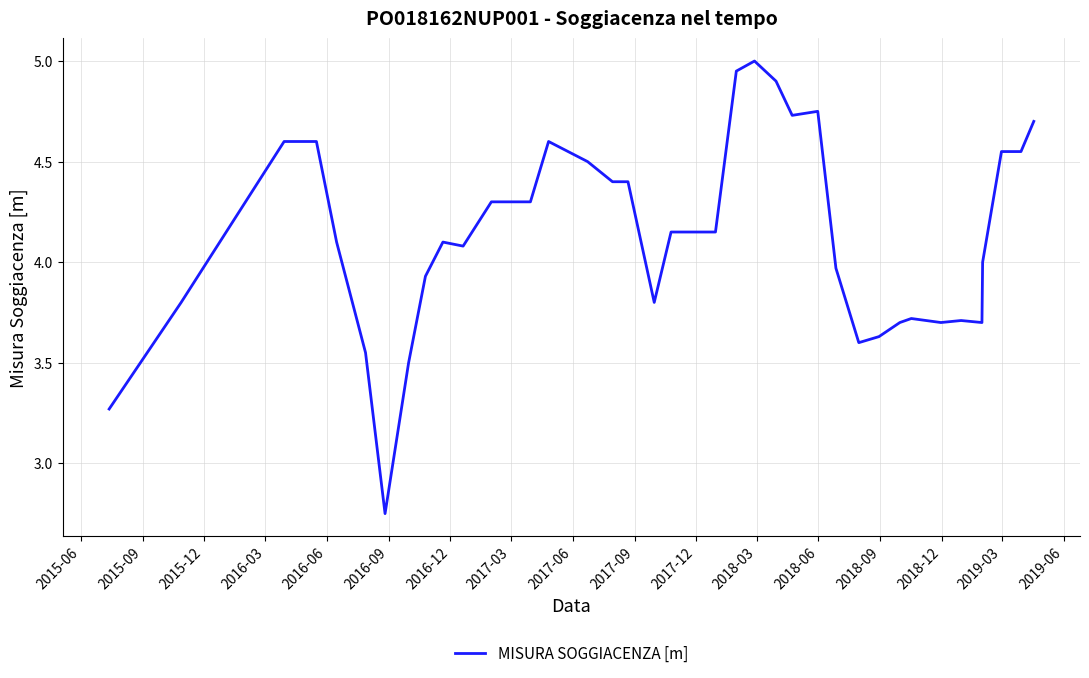

How many lines are shown in the chart?

1